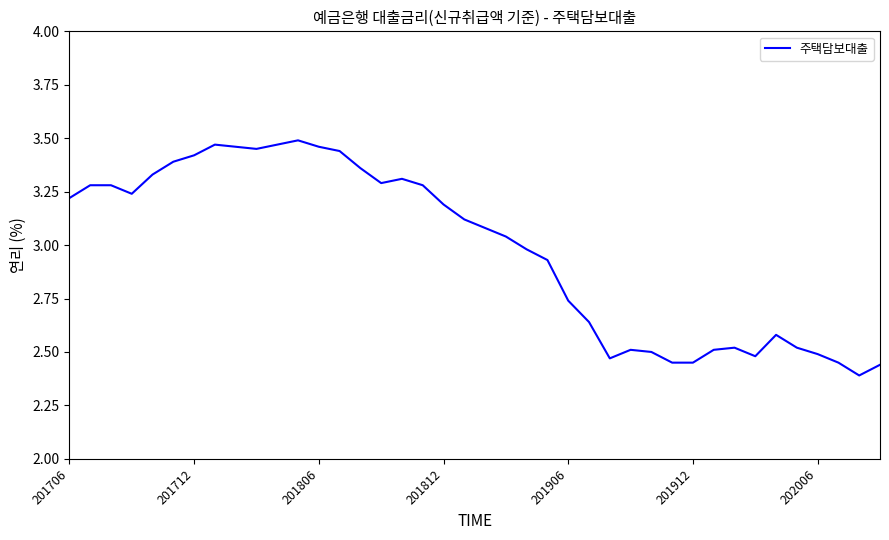

What is the difference between the maximum and minimum values?

1.1